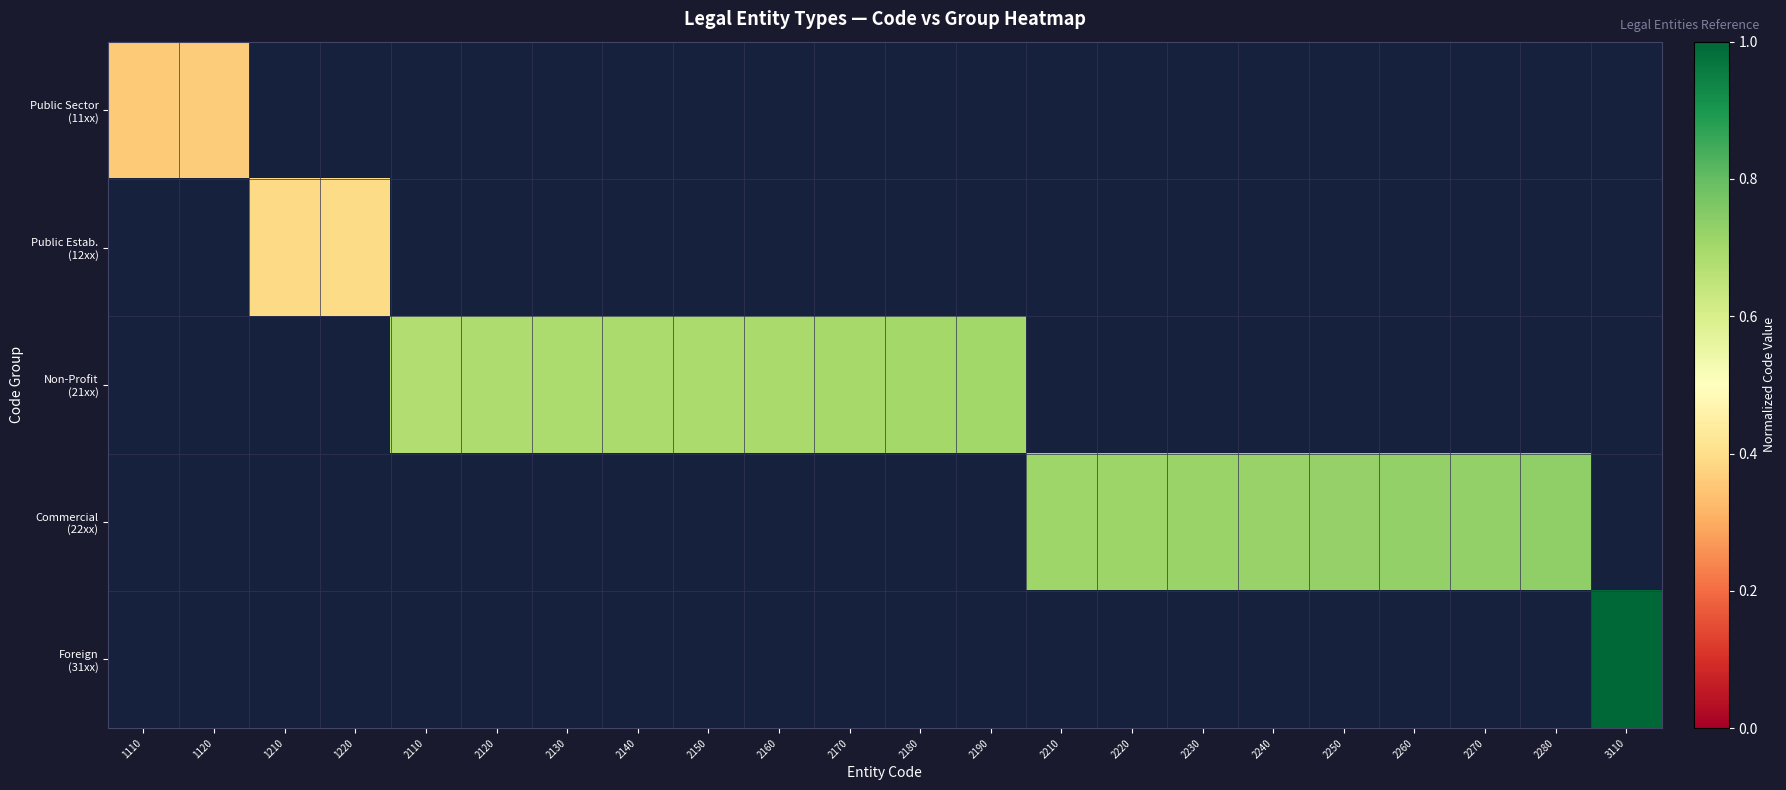

True or false: Public Estab. (12xx) has a value of 0.4 at 1210.

True